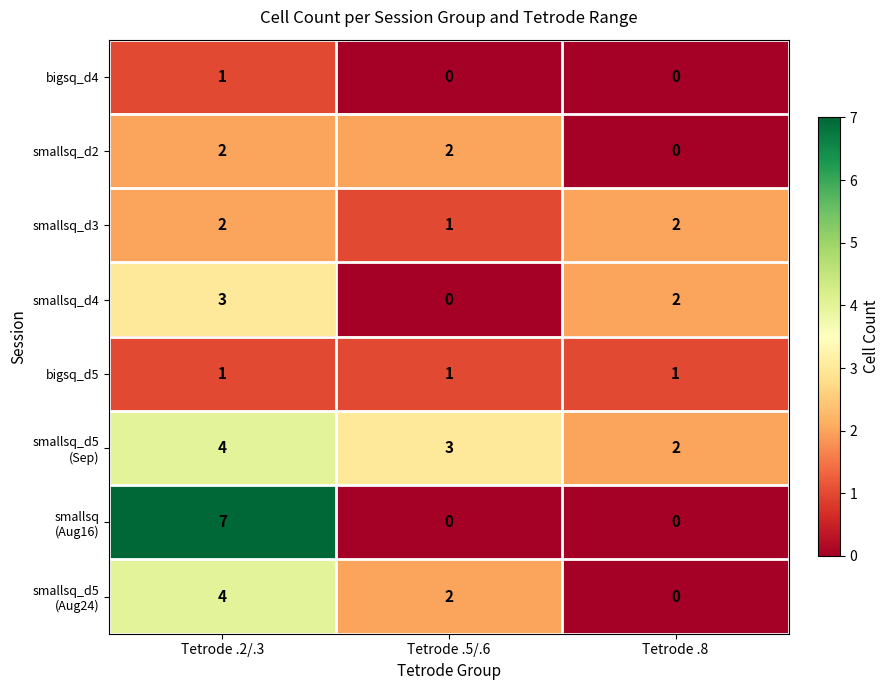

What is the maximum value shown in the chart?

7